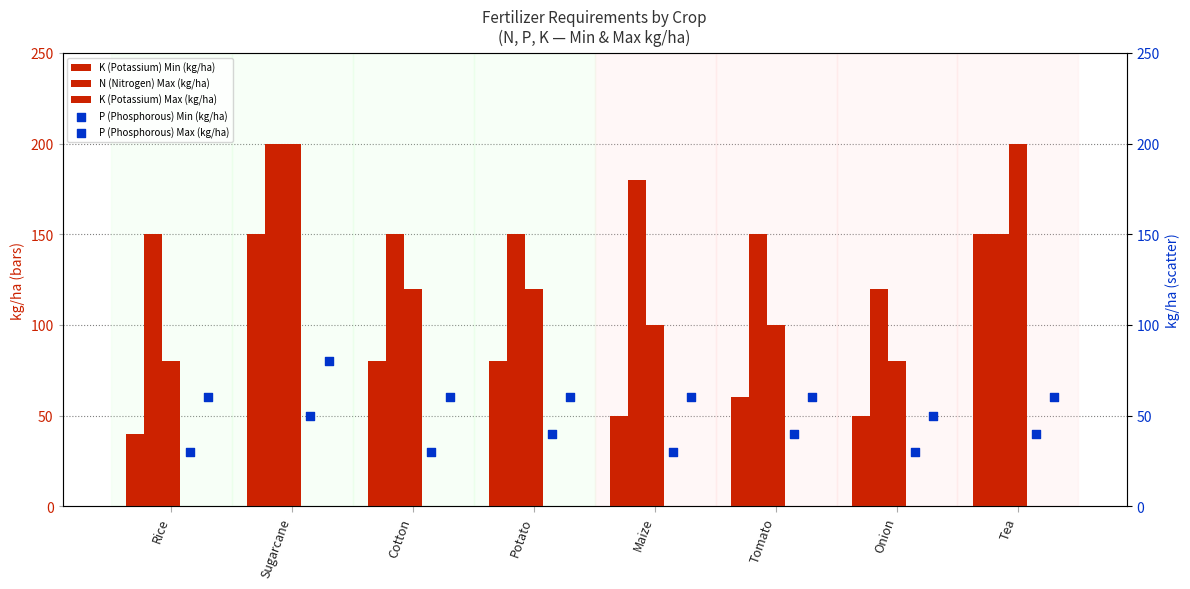

How many values in the K (Potassium) Min (kg/ha) series are below 80?

4